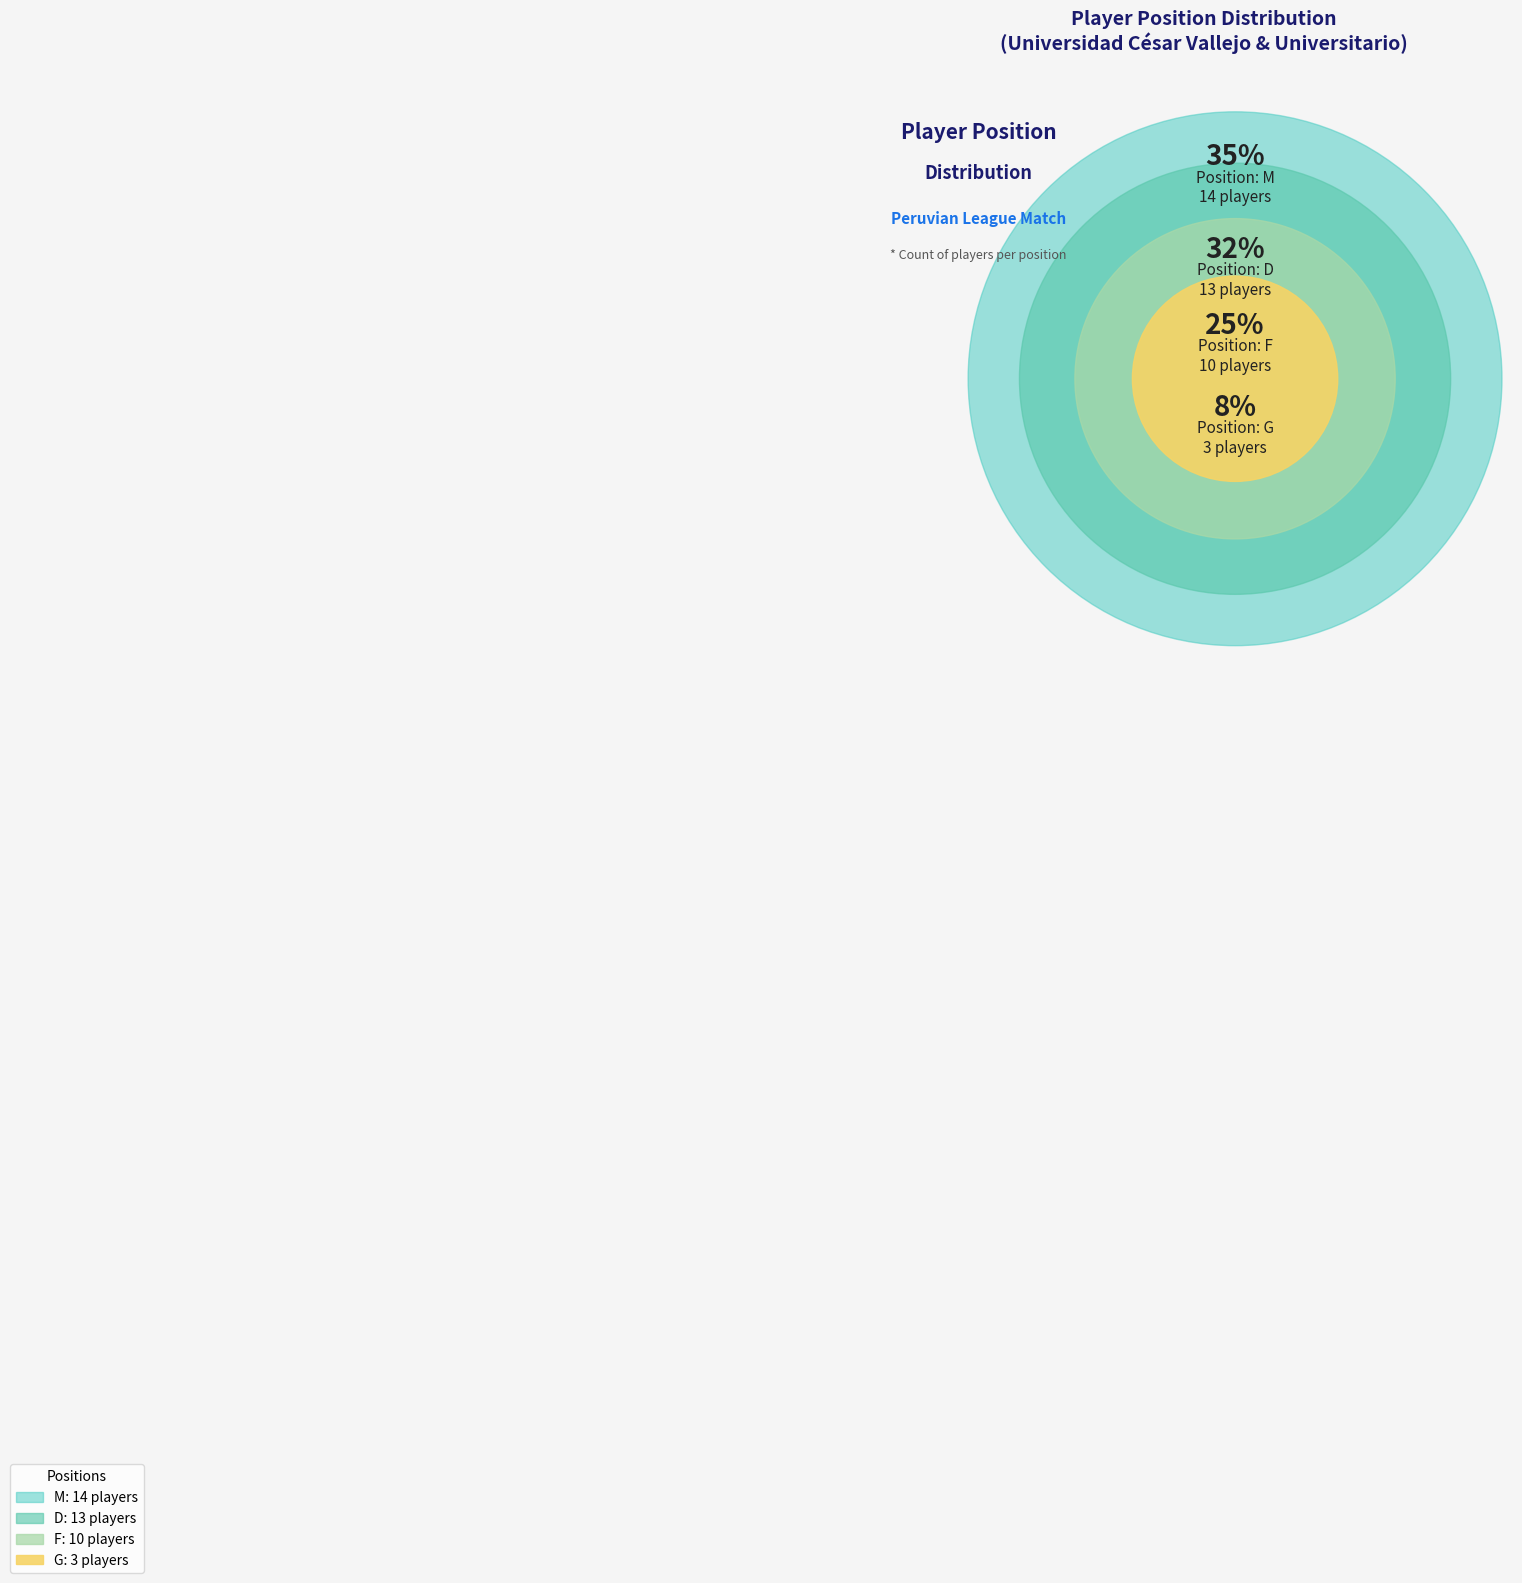

Combined, what portion of the pie is G and M?

42.5%